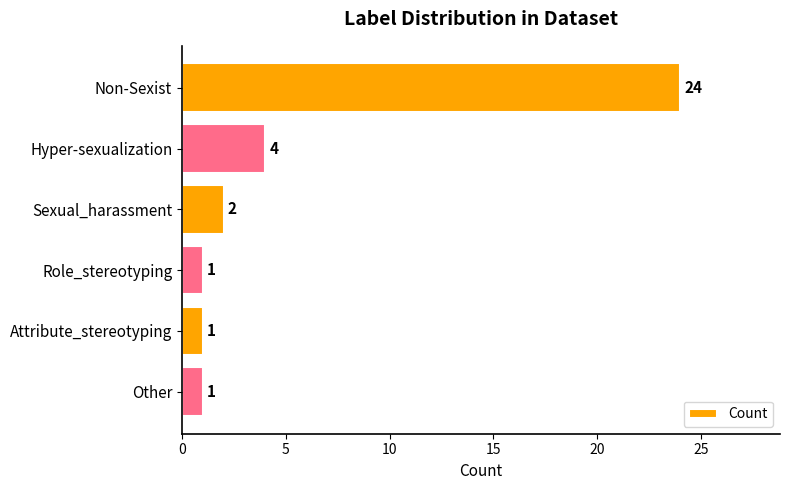

What is the minimum value shown in the chart?

1